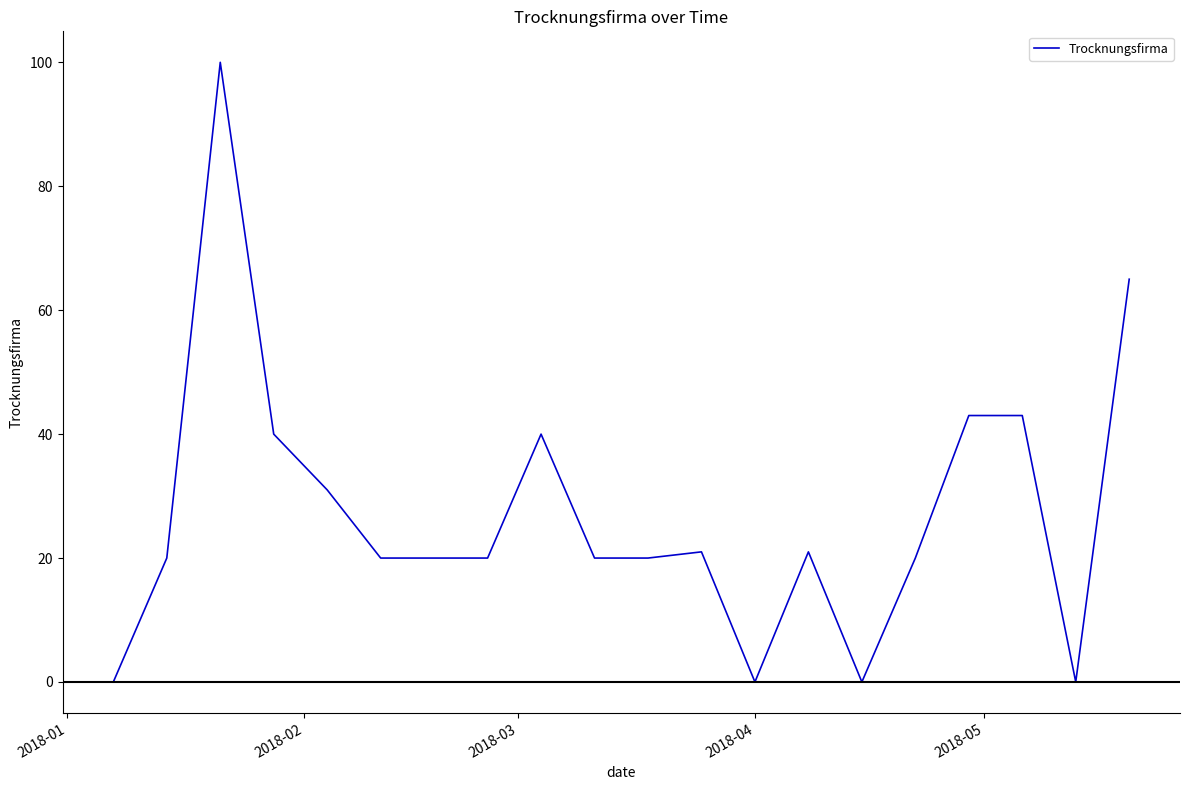

Does the chart have visible grid lines?

No